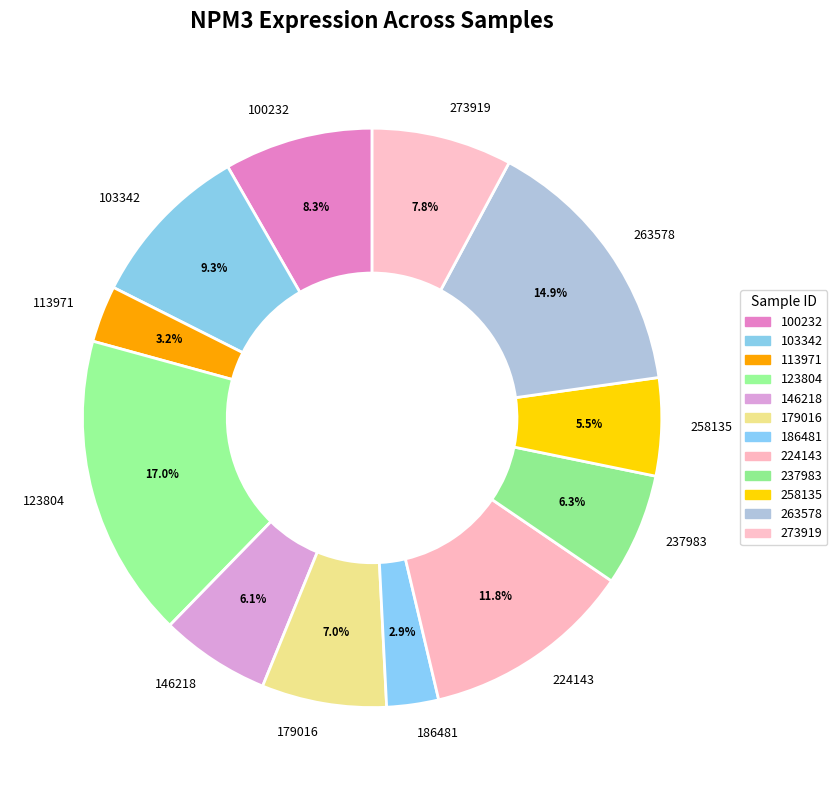

How many slices are in this pie chart?

12